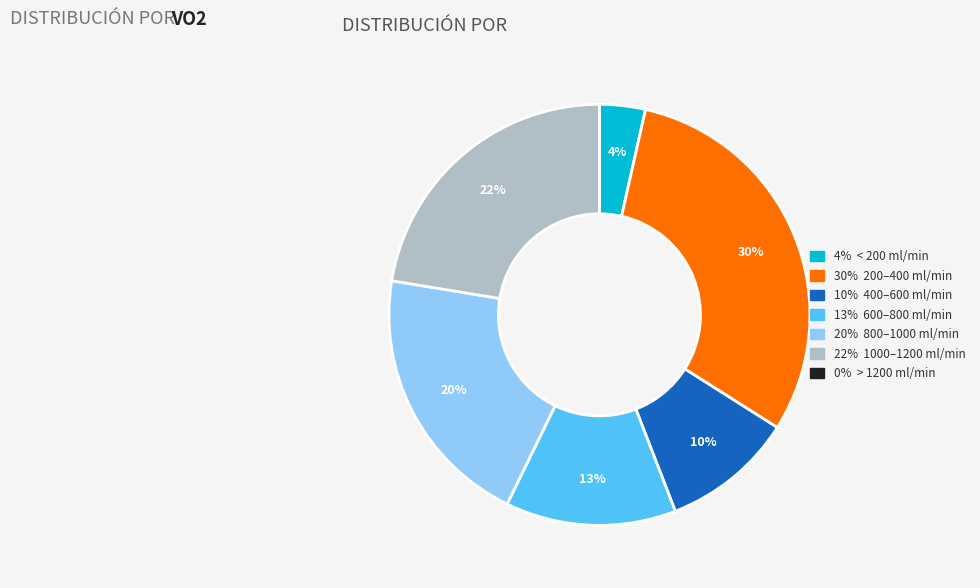

Is there any slice that represents more than half of the pie?

No